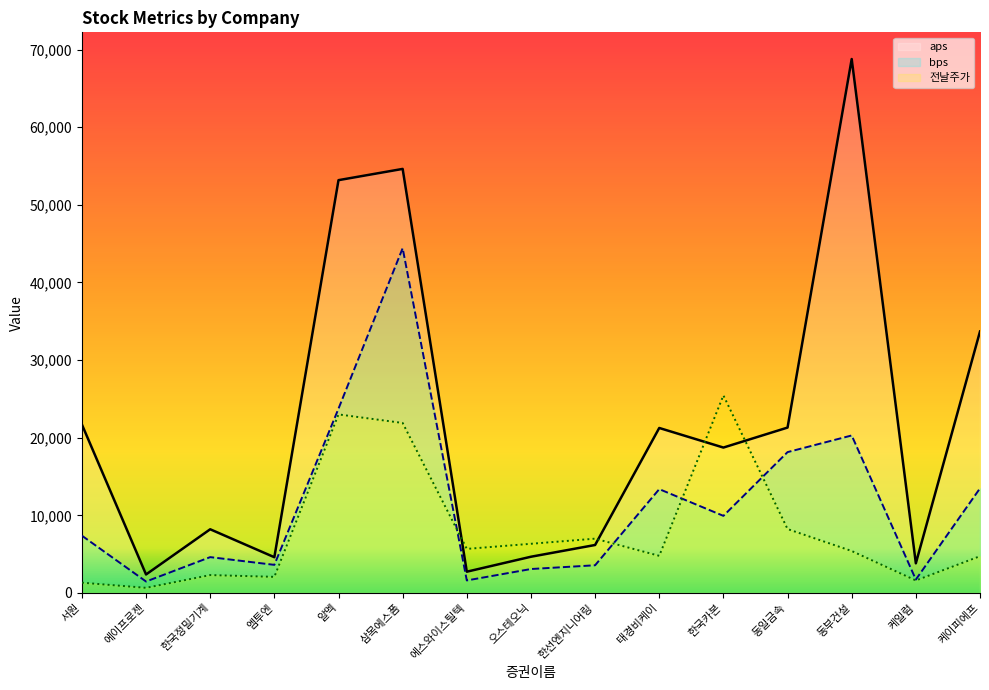

Where is the first local maximum for aps?

한국정밀기계